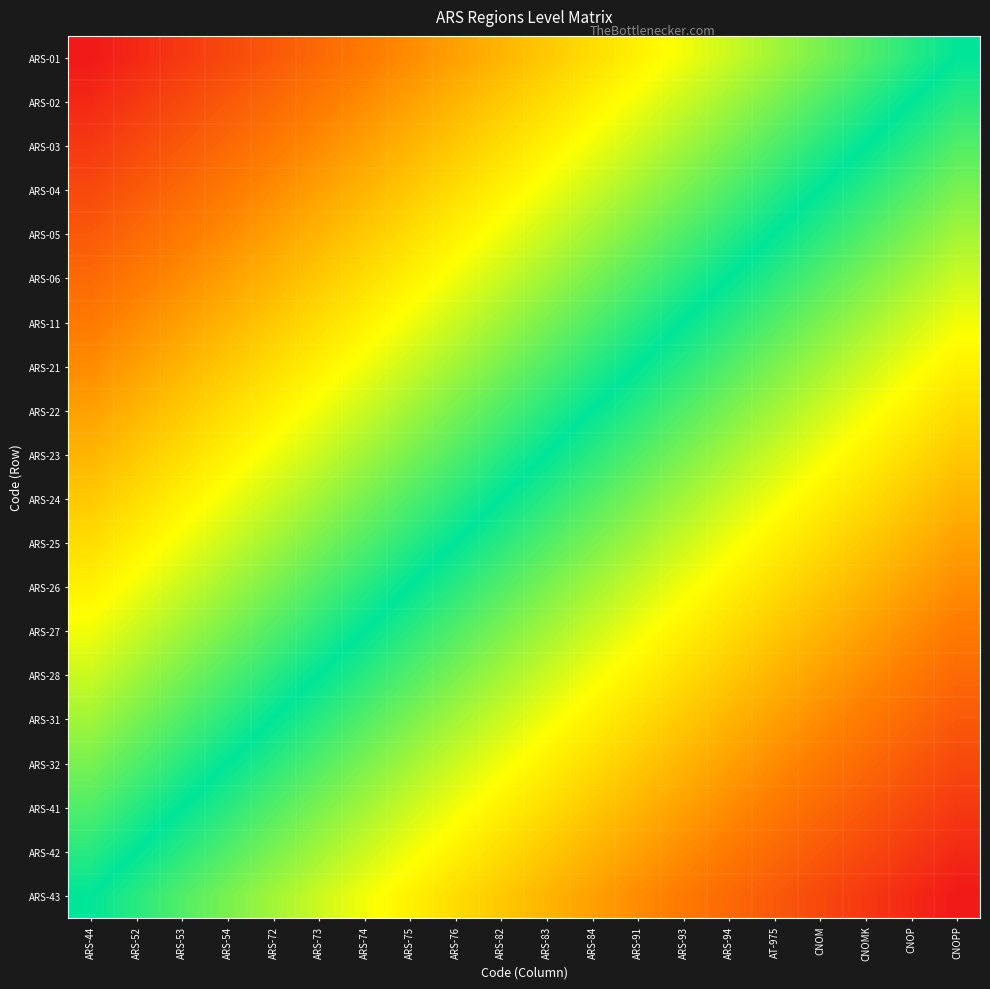

Which series has the largest range (max minus min)?

ARS-01